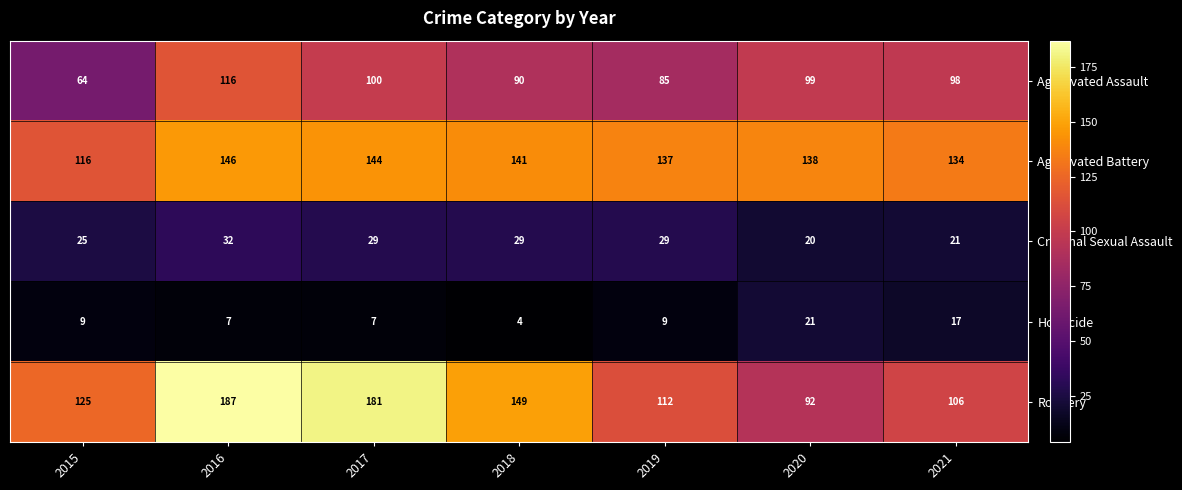

At how many categories does at least one series exceed 64?

7